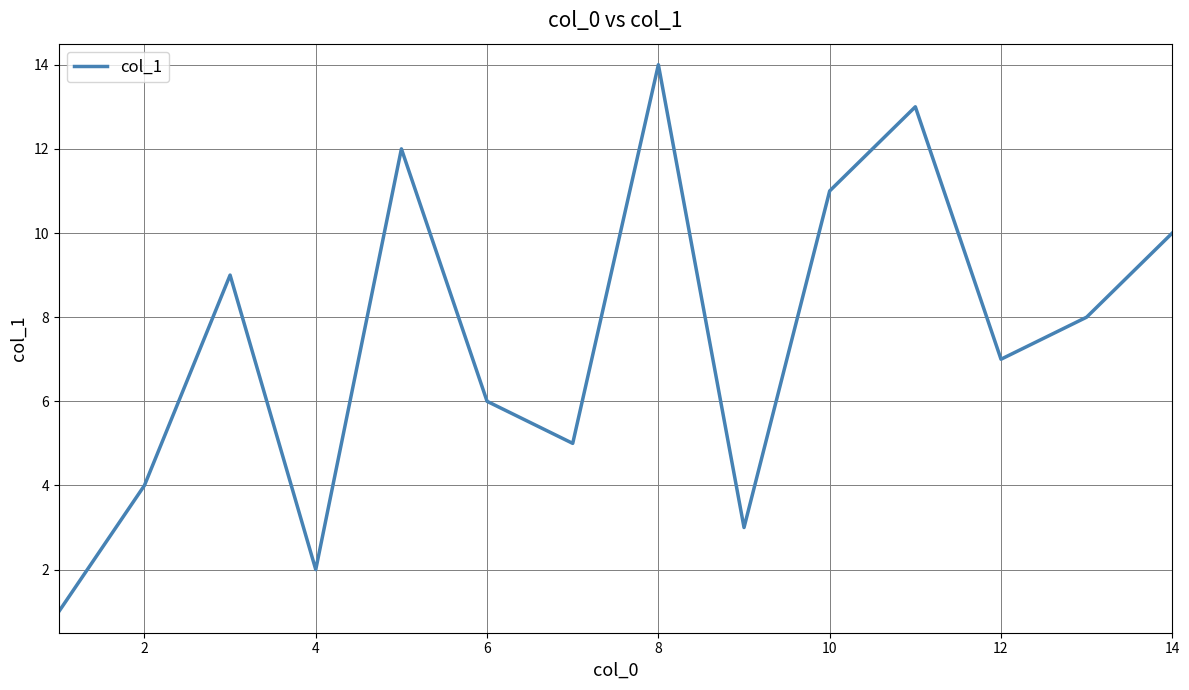

How many interior local peaks (higher than both neighbors) does the data have?

4